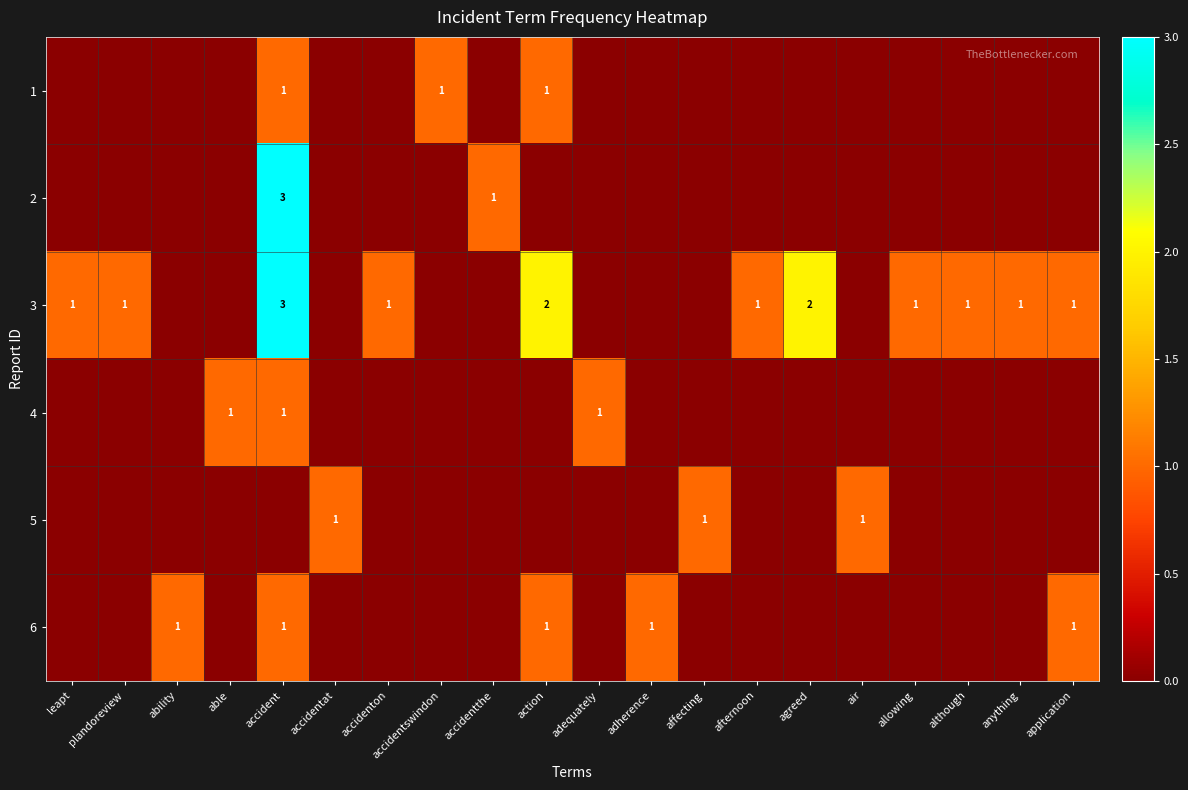

Which series has the largest total across all categories?

3